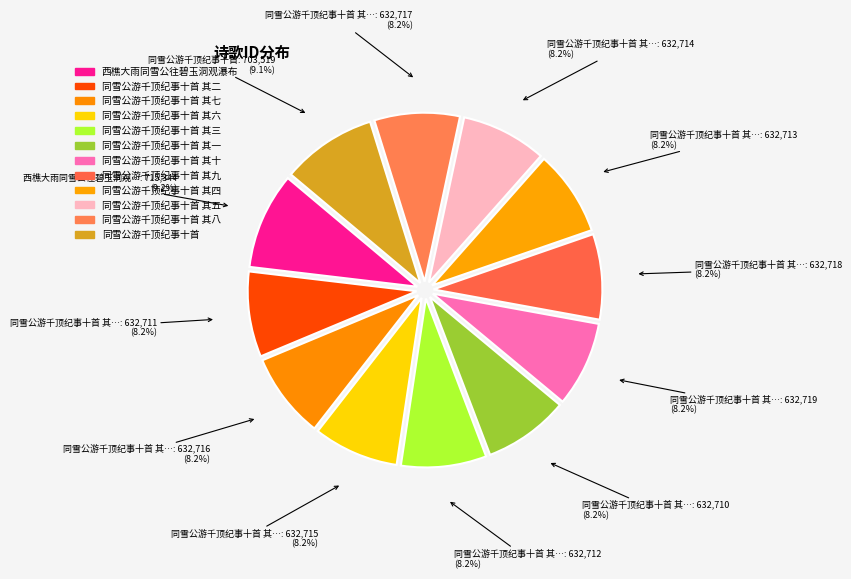

How many slices are in this pie chart?

12